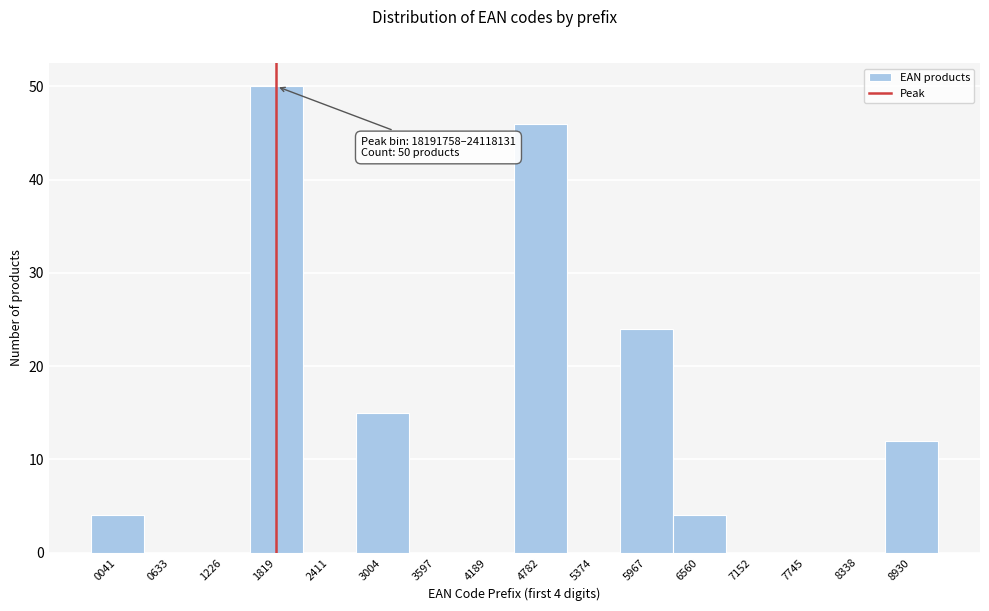

Reading left to right, transcribe all the data shown in this chart.

0041=4	0633=0	1226=0	1819=50	2411=0	3004=15	3597=0	4189=0	4782=46	5374=0	5967=24	6560=4	7152=0	7745=0	8338=0	8930=12